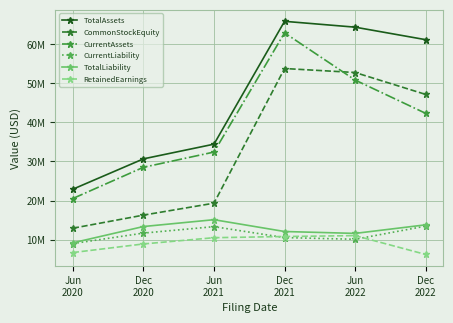

How many interior local peaks does the TotalLiability series have?

1